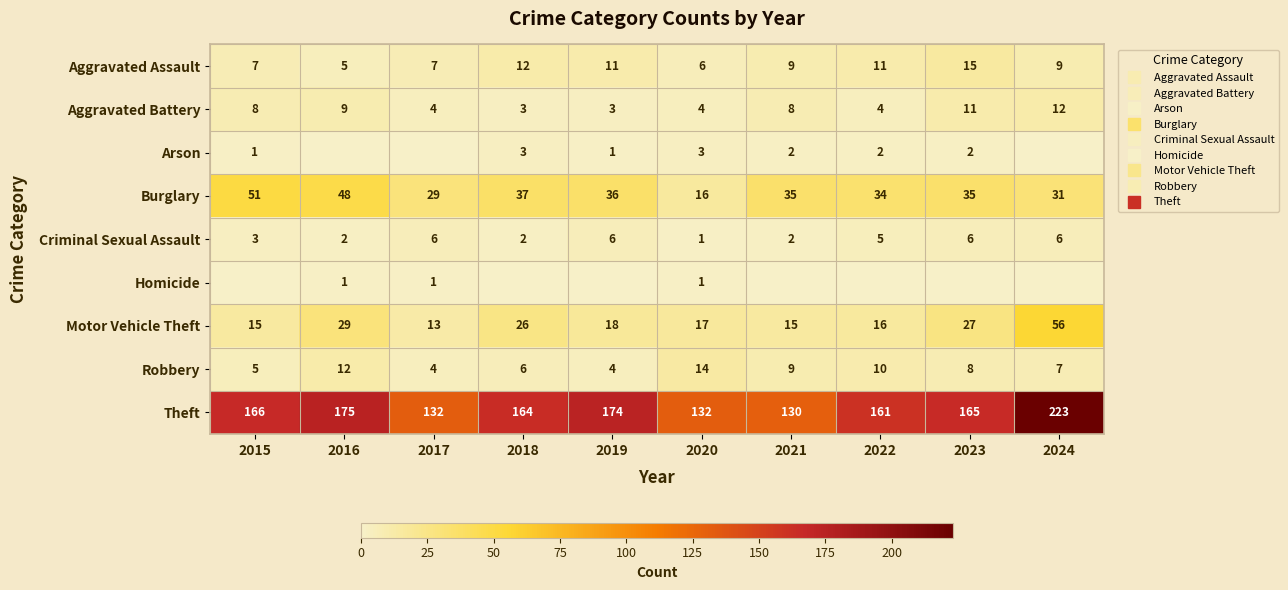

Which series has the largest range (max minus min)?

Theft